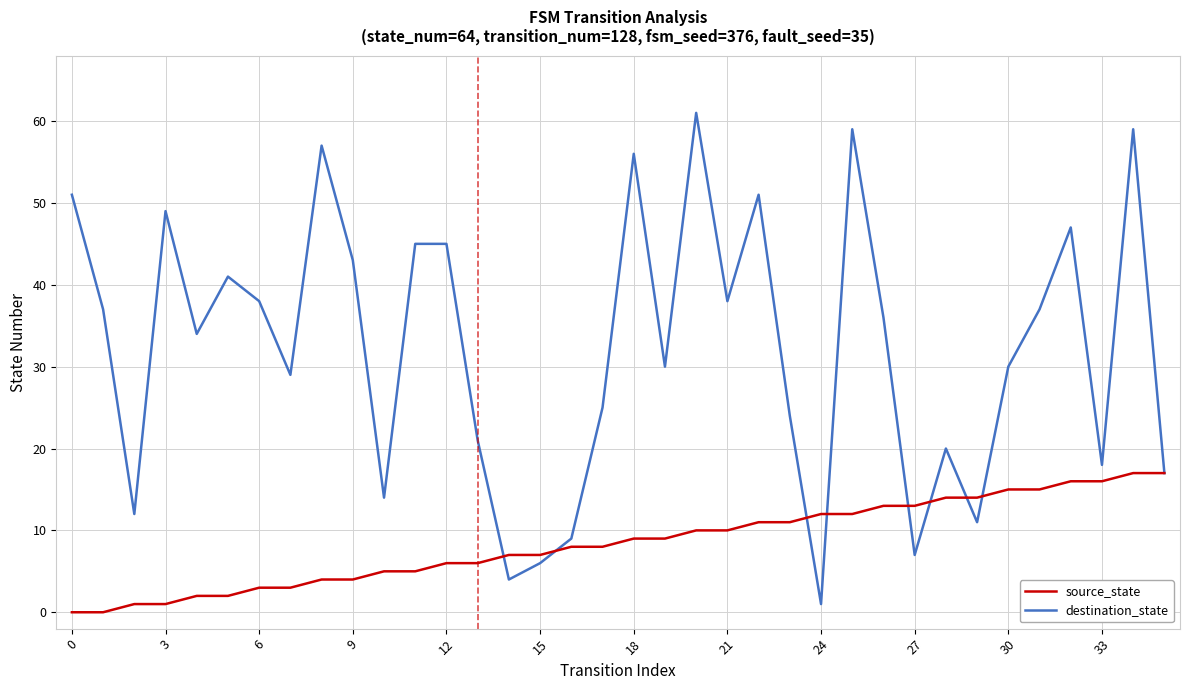

What are all the series names shown in the legend?

source_state, destination_state